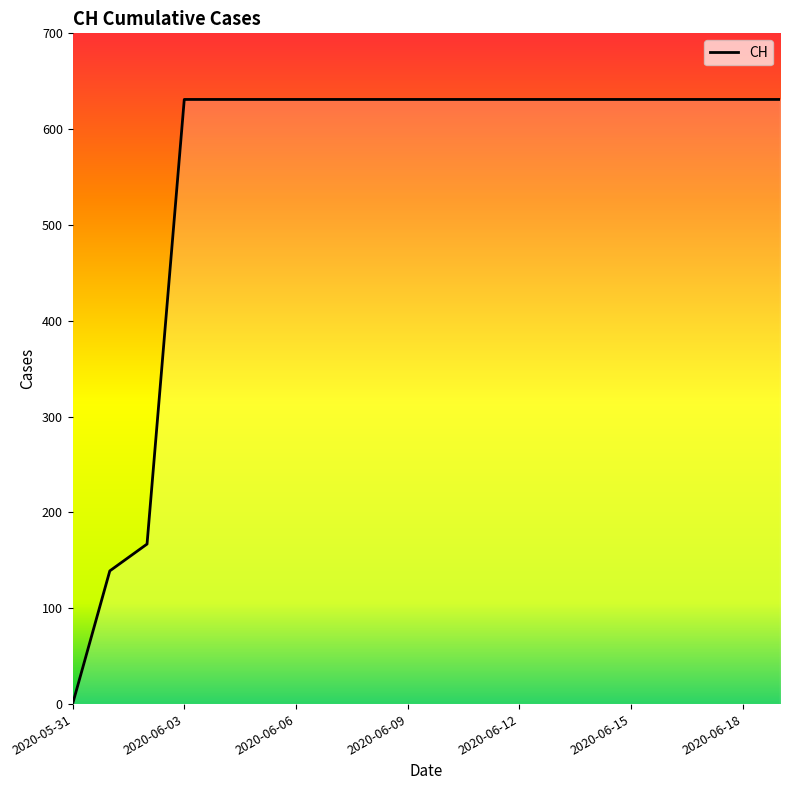

The value at 7 is 631. True or false?

True